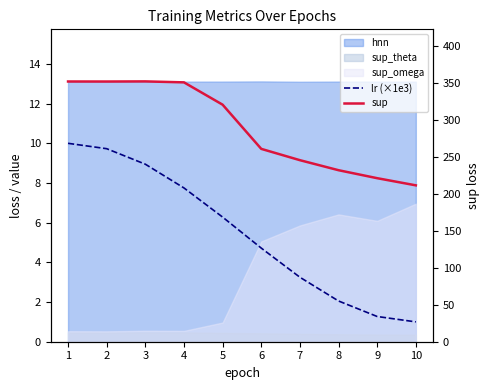

The value of sup at 2 is 352.0. True or false?

True